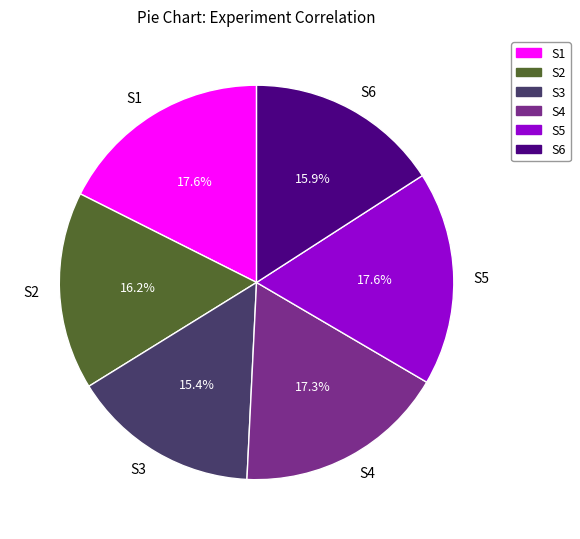

To the nearest percent, what is the difference between the largest and smallest slice percentages?

2%